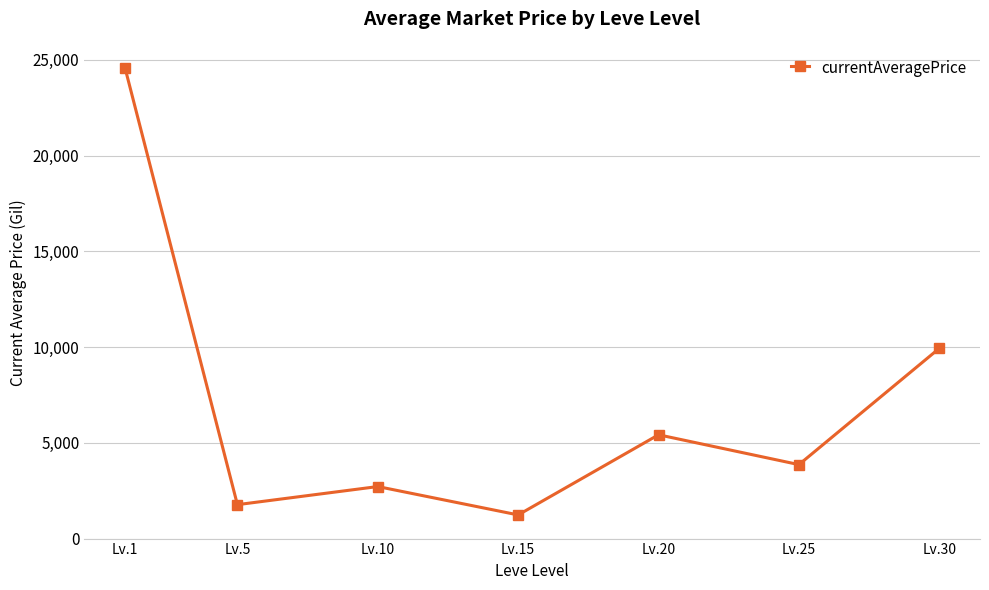

What is the difference between the second highest and second lowest values?

8161.7